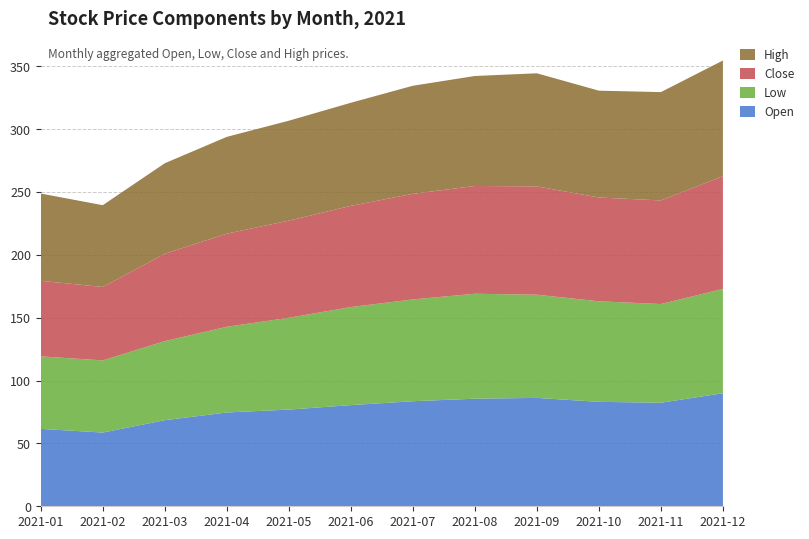

Reading left to right, extract all data points from this chart.

Open: 61.6	58.7	68.5	74.6	76.9	80.5	83.6	85.6	86.2	83.1	82.4	89.9
Low: 57.7	57.4	62.9	68.2	73.0	78.0	81.0	83.5	82.1	80.0	78.5	83.0
Close: 60.1	58.4	69.5	74.1	77.3	80.6	84.0	85.8	86.2	82.6	82.5	89.8
High: 69.4	65.1	72.0	77.0	79.5	82.0	86.0	87.5	90.0	85.0	86.2	92.0